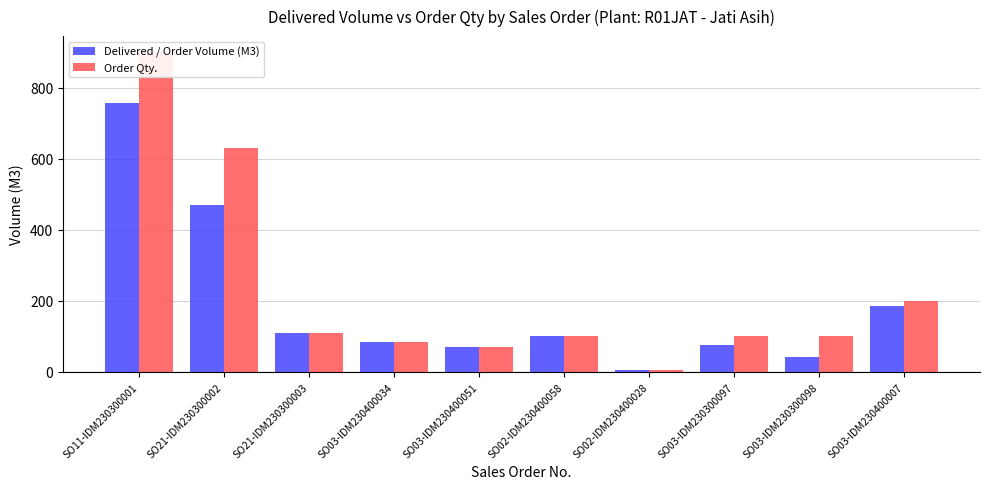

What is the label of the 6th bar from the right?

SO03-IDM230400051